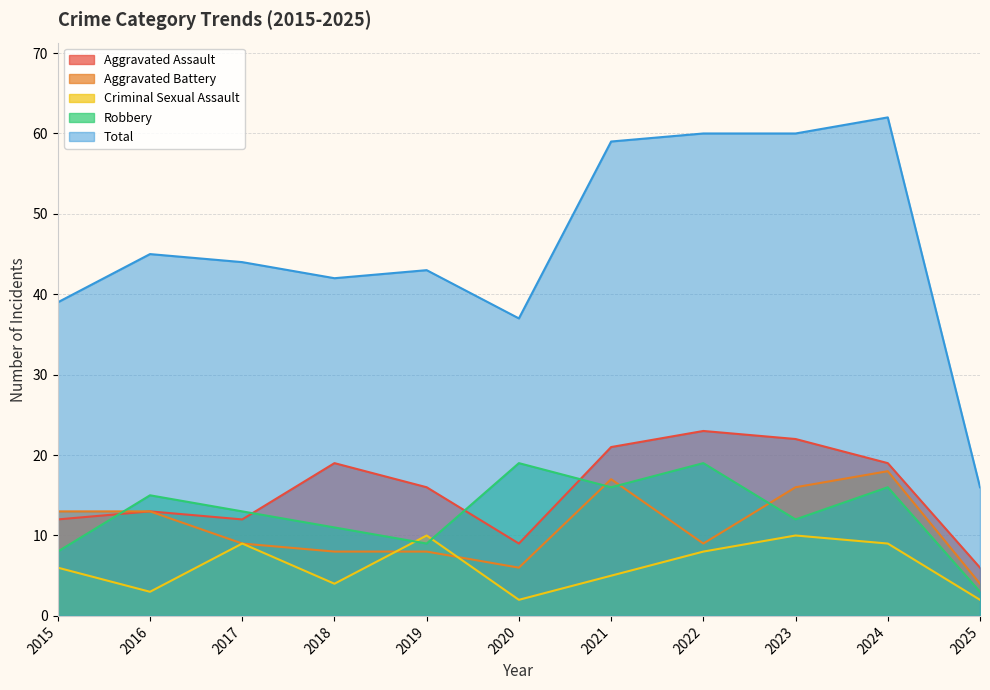

How many categories are shown in the chart?

11